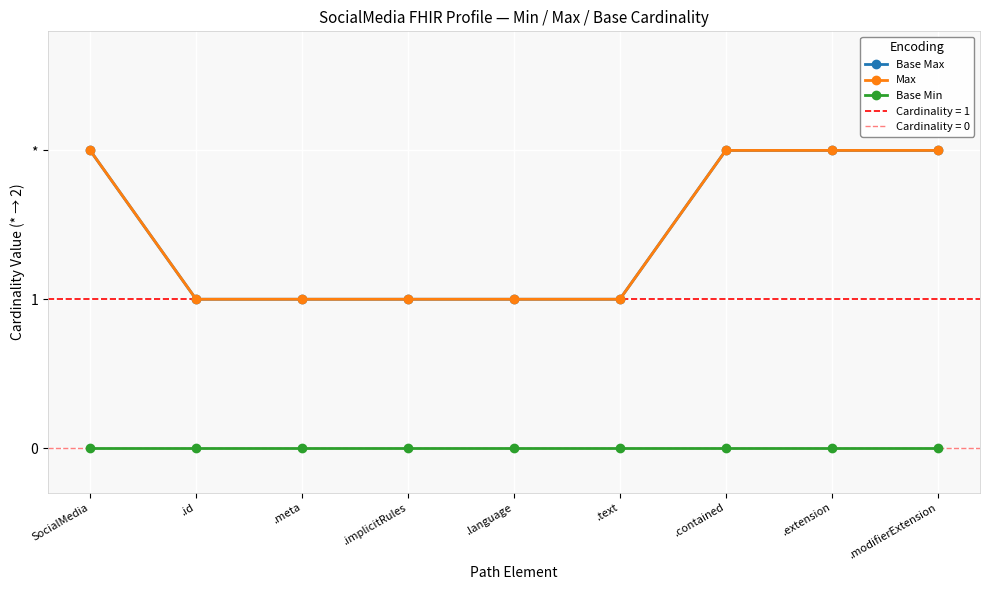

Which series has the largest total across all categories?

Base Max